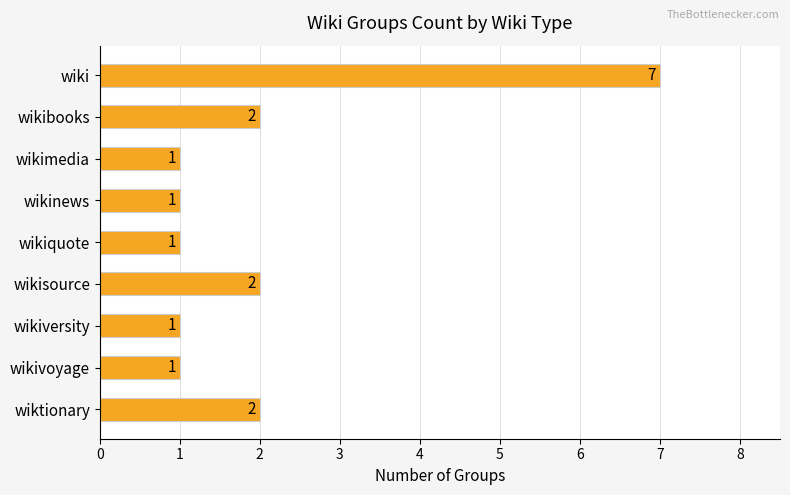

Are the bars grouped side by side (vs. stacked)?

No